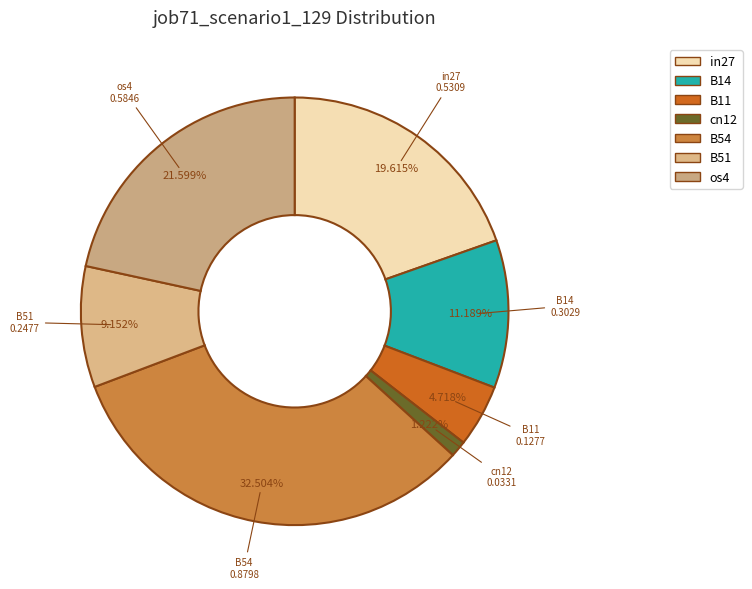

How much of the chart is everything except os4?

78.4%